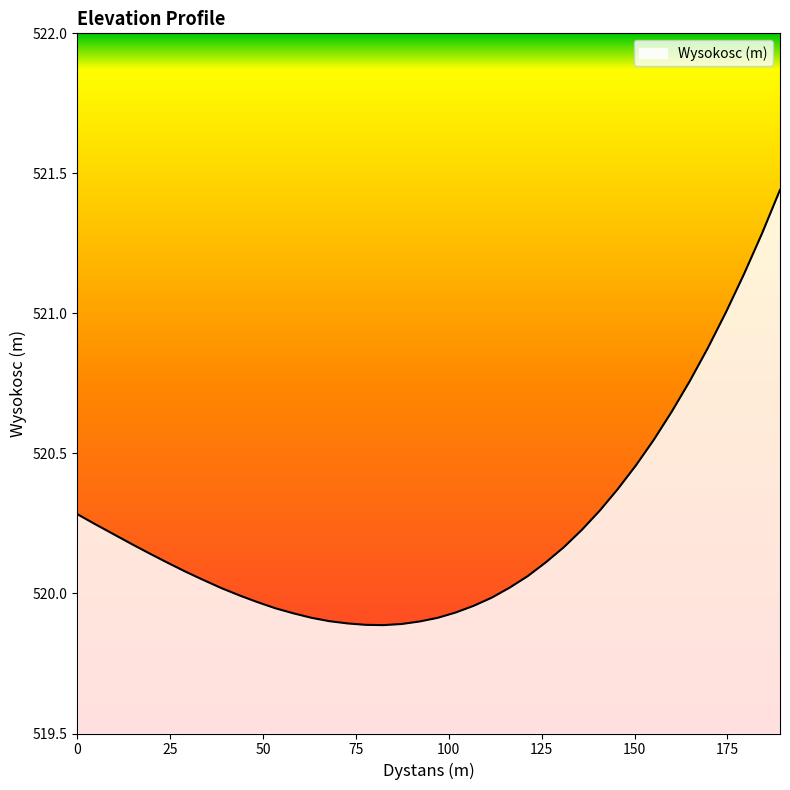

What is the difference between the maximum and minimum values?

1.6